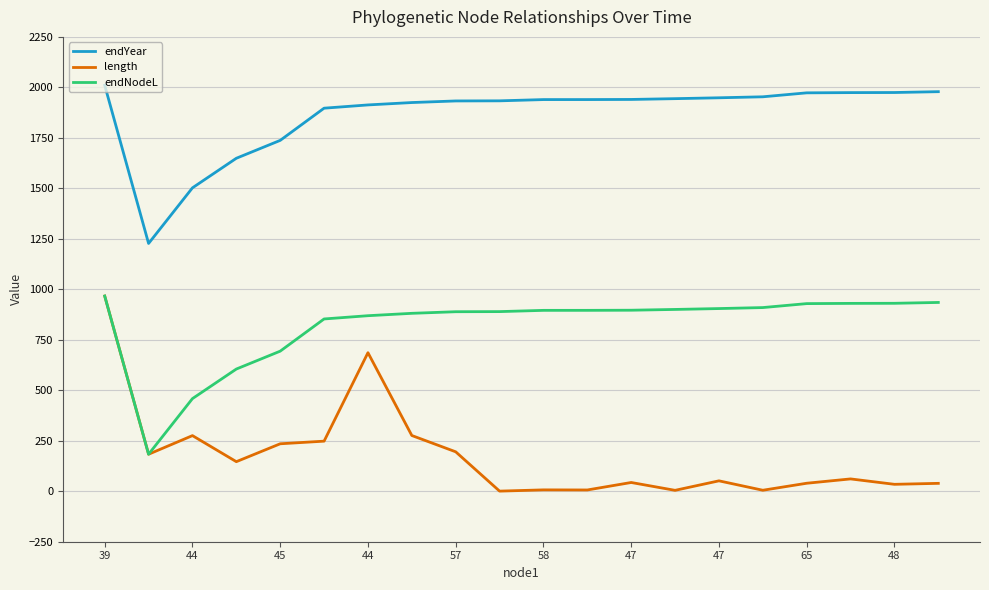

What is the highest value of the endNodeL series?

966.7